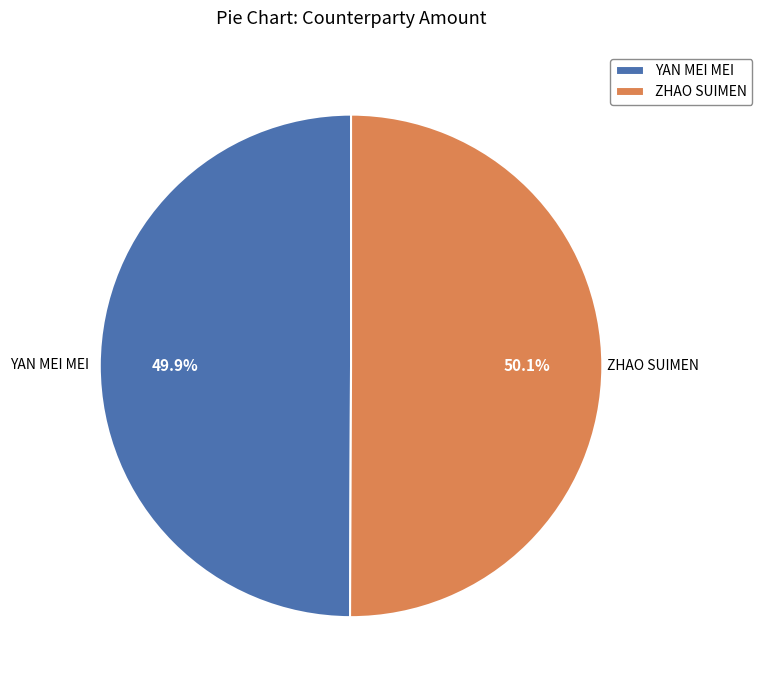

True or false: YAN MEI MEI accounts for 50% of the total.

True